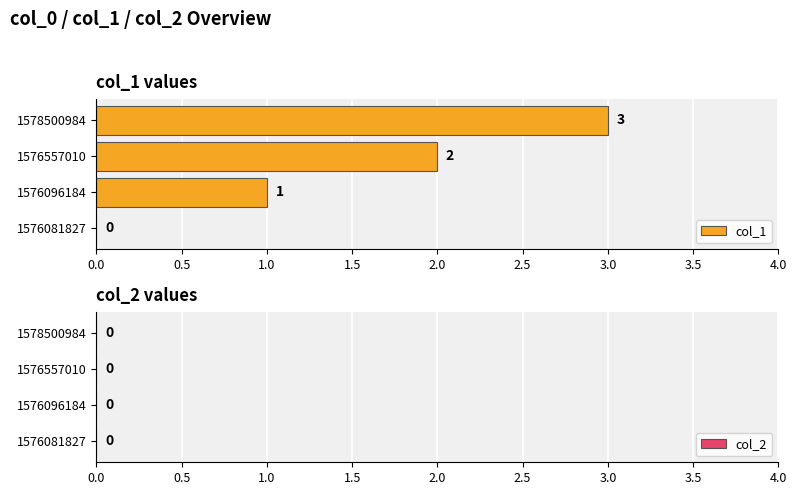

The chart shows a value of 0 at 1576081827. True or false?

True